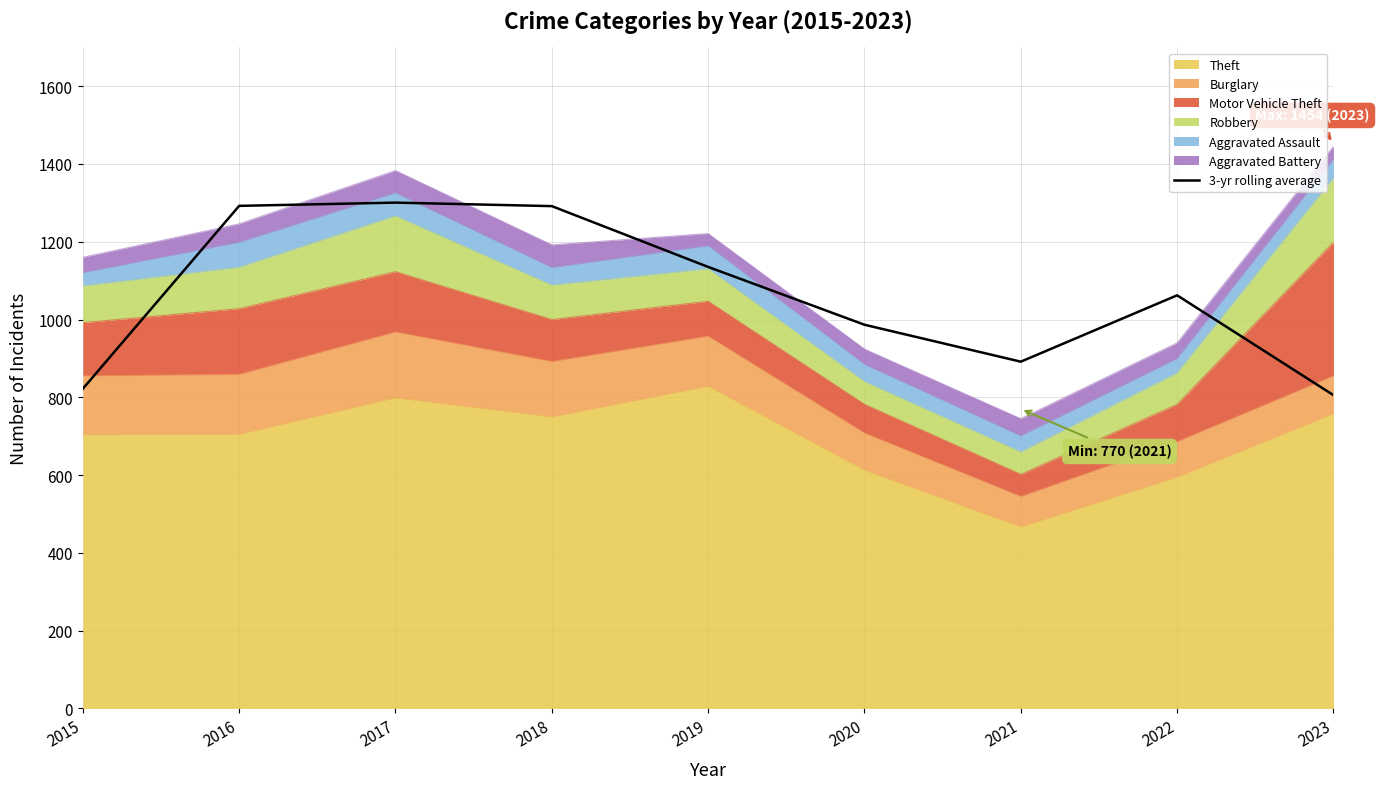

What is the ratio of the value at 2023 to the value at 2017?

0.6